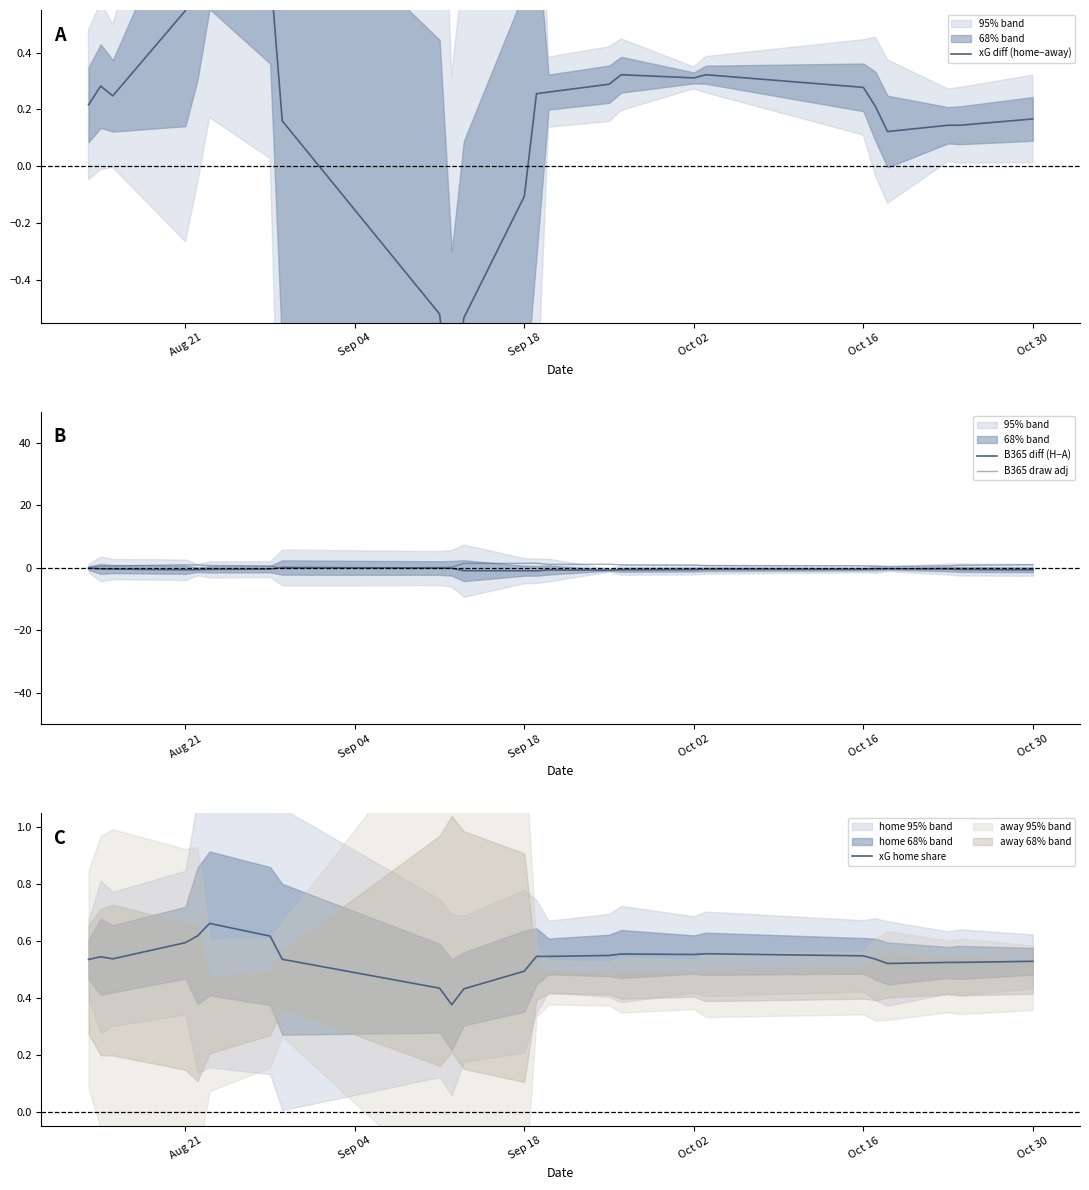

How many positive values does the B365 diff (H−A) series have?

1